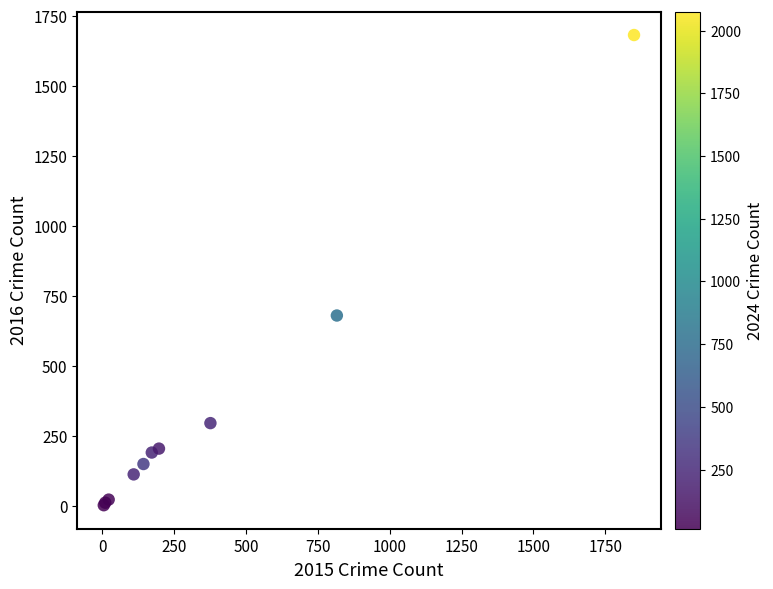

What Y value in the scatter plot is closest to 843?

681